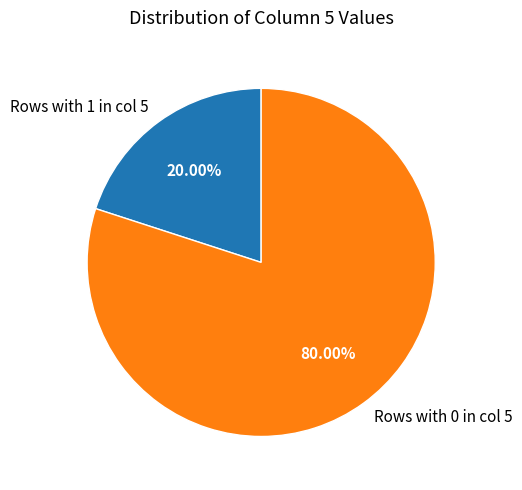

Rank the categories by value from highest to lowest.

Rows with 0 in col 5, Rows with 1 in col 5